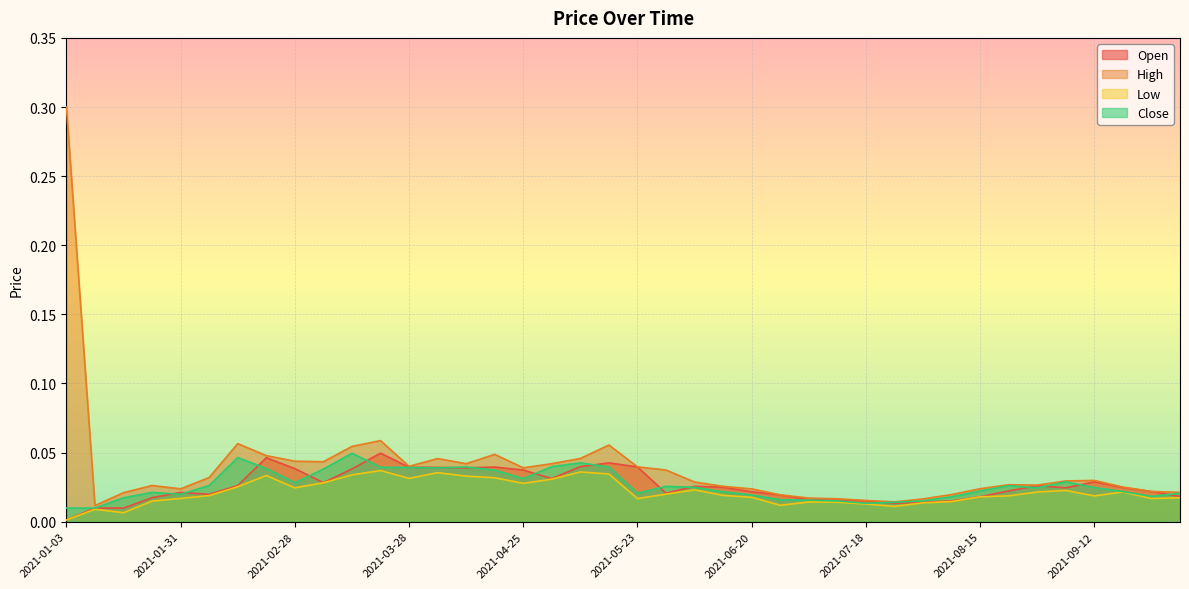

List the series in order of their peak value, lowest first.

Low, Close, Open, High